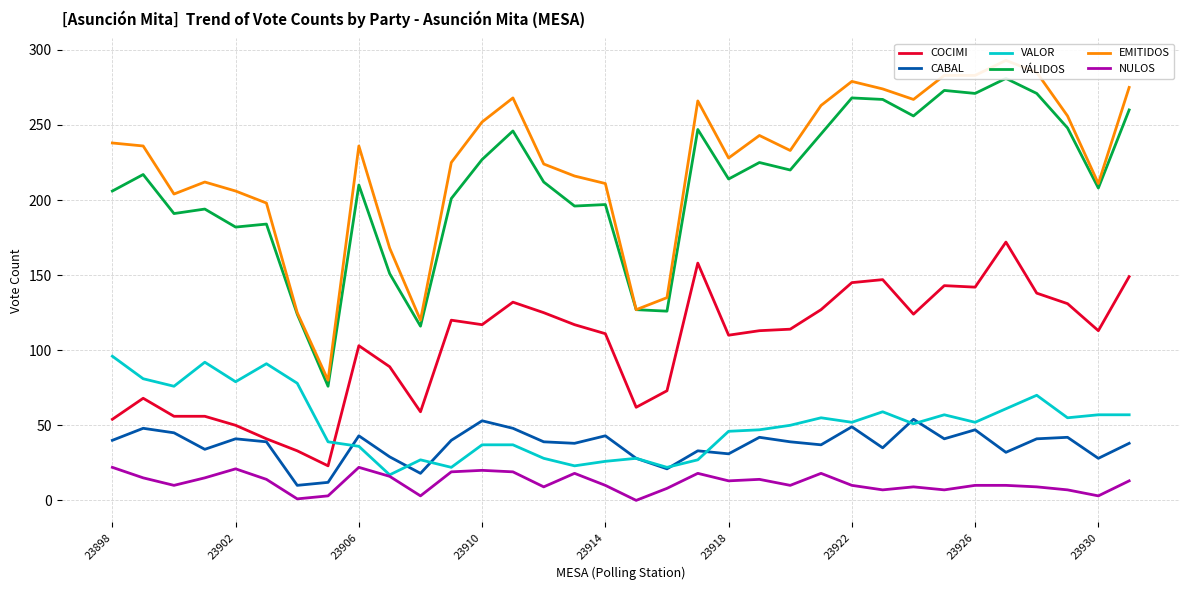

The value of VALOR at 31 is 83. True or false?

False